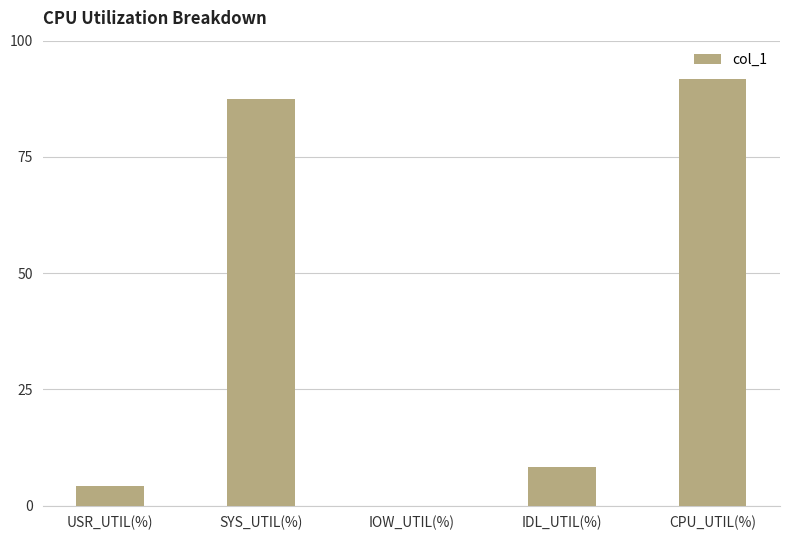

Between USR_UTIL(%) and IOW_UTIL(%), which is larger?

USR_UTIL(%)